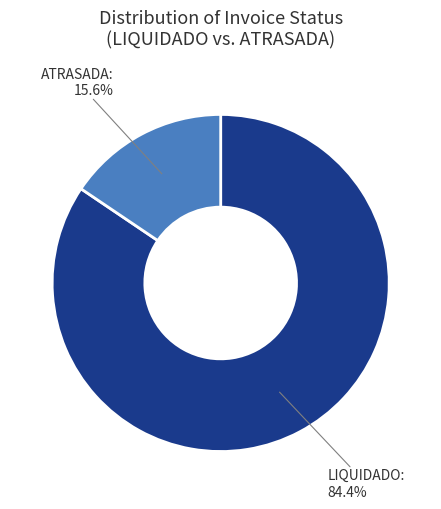

How many segments does this pie chart have?

2